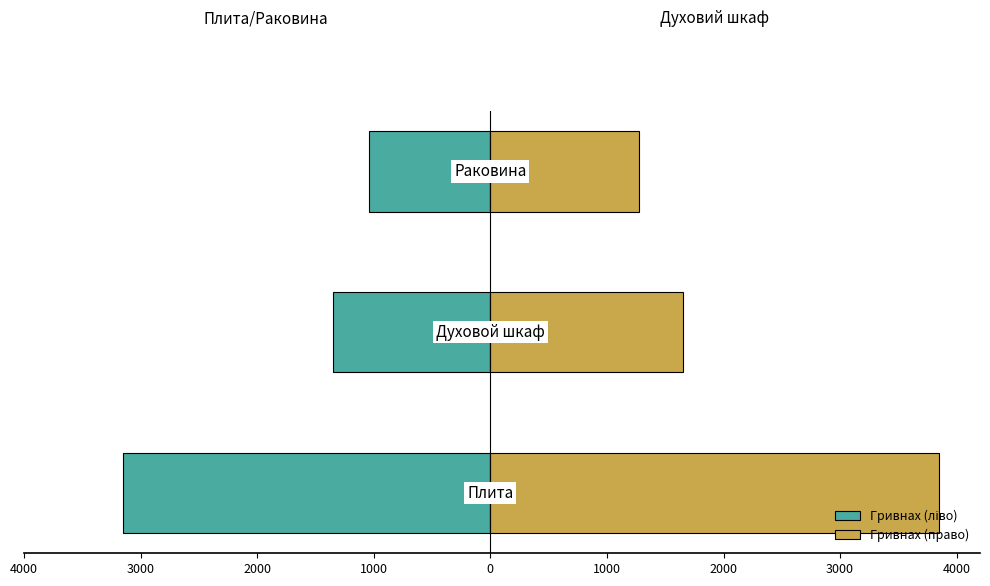

Is the value of Гривнах (право) at 2000 greater than the value of Гривнах (ліво) at 2000?

Yes